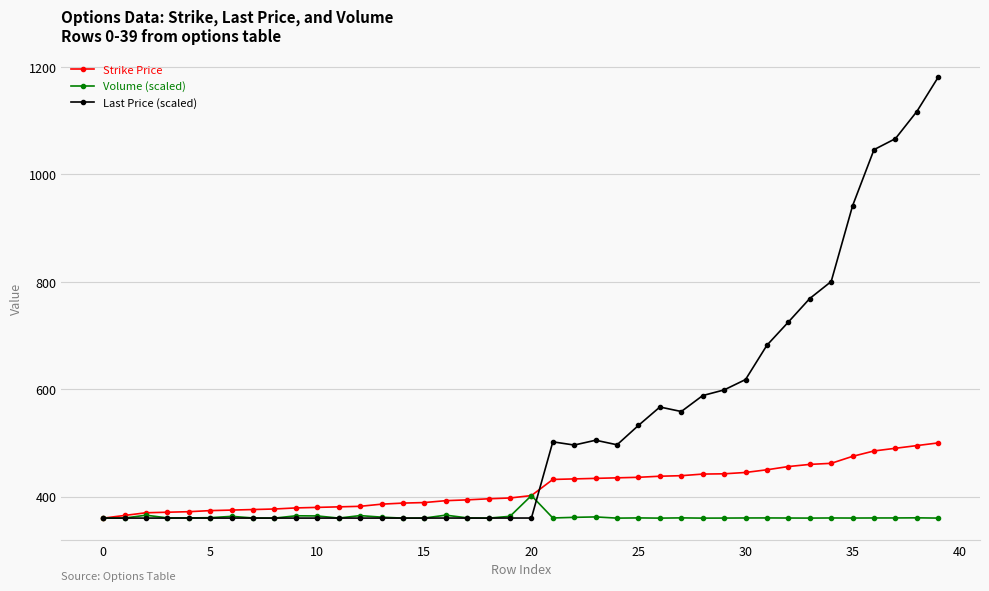

Is this an area chart (filled region under the line)?

No